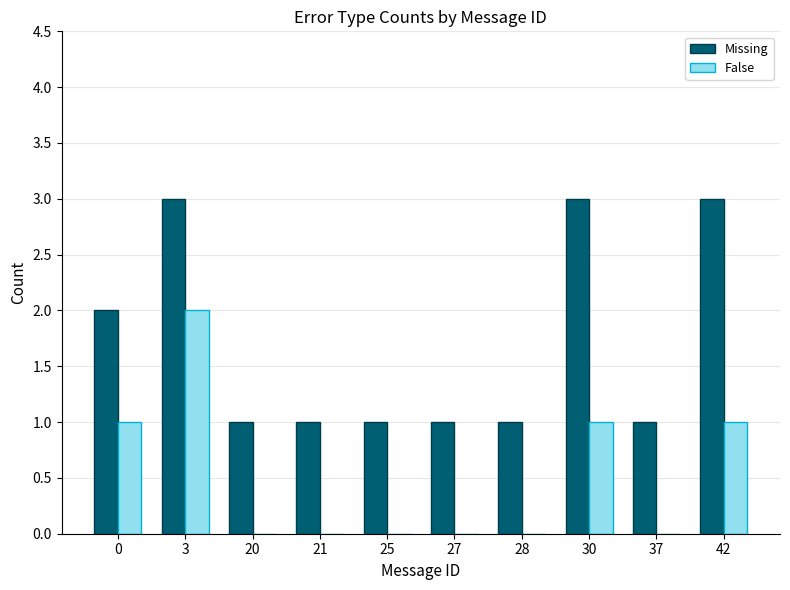

What is the sum of all Missing values?

17